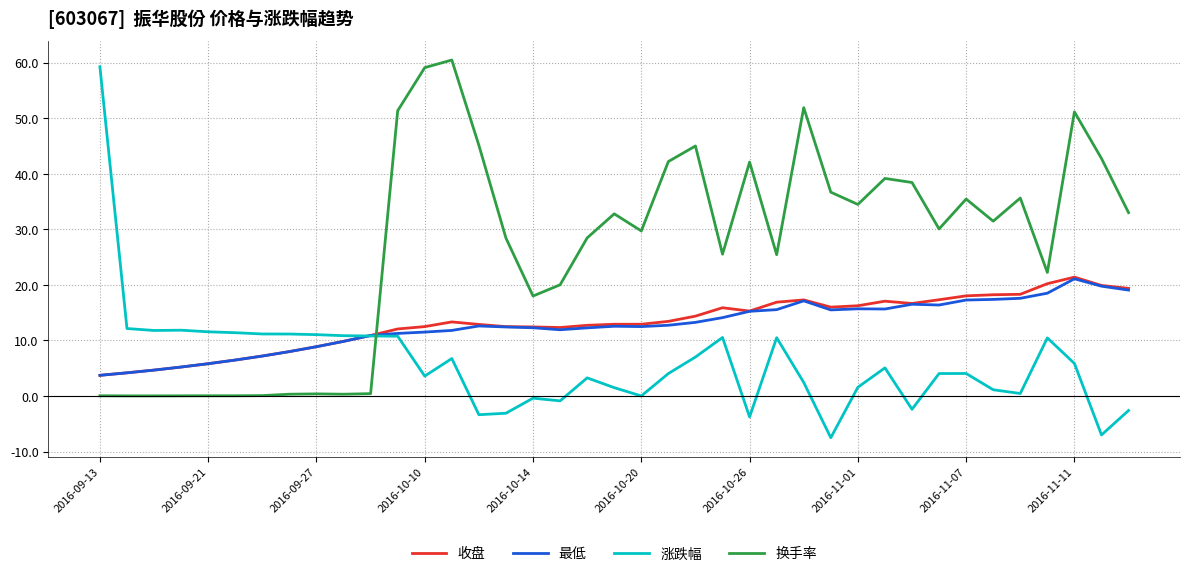

True or false: 换手率 has more than 0 interior local peaks.

True